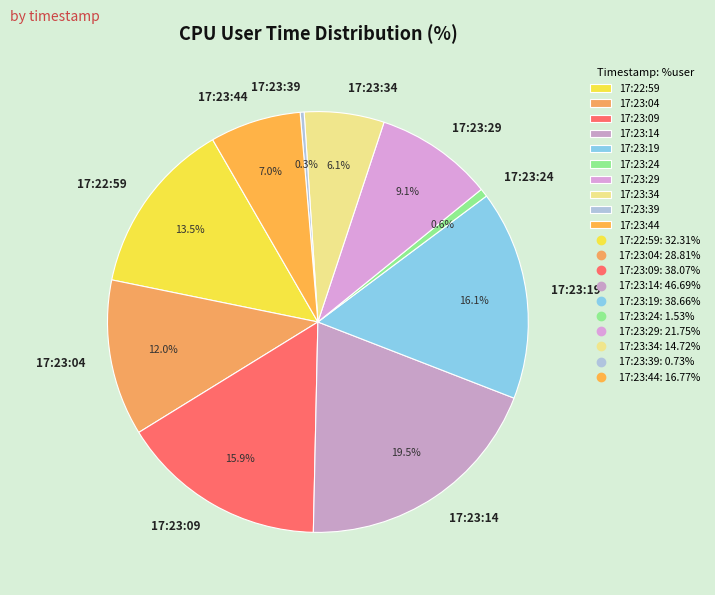

How much of the chart is everything except 17:23:39?

99.7%